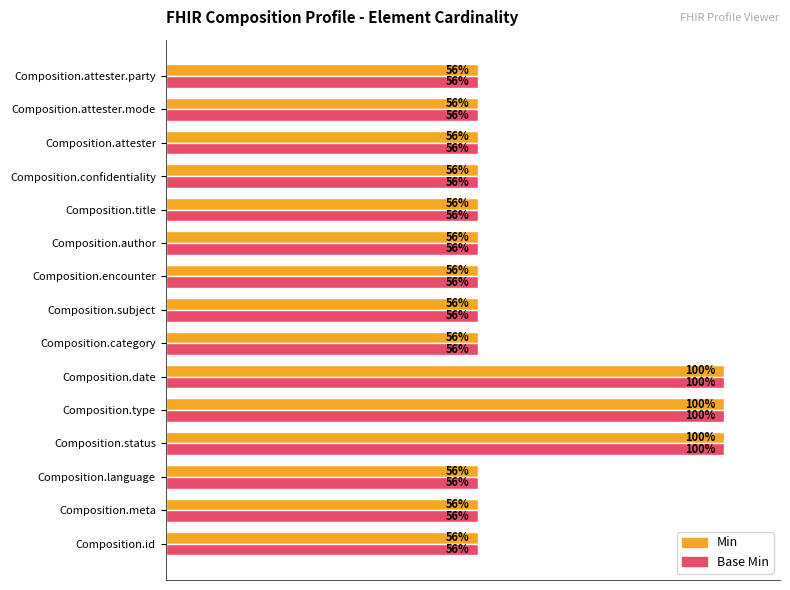

What are all the series names shown in the legend?

Min, Base Min